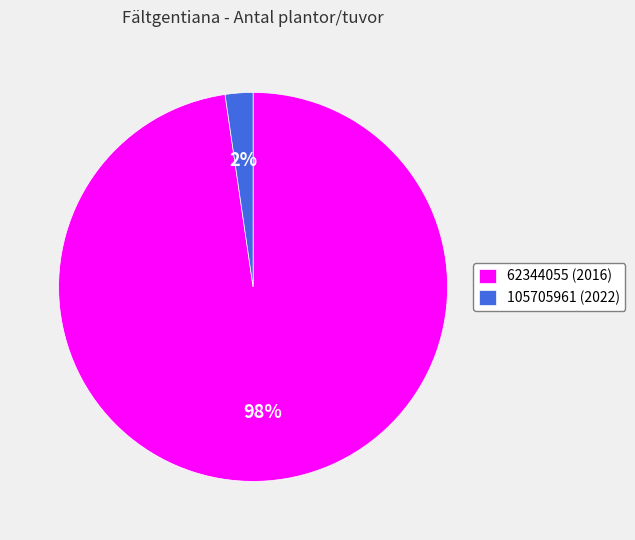

Is the sum of 105705961 (2022) and 62344055 (2016) greater than half?

Yes